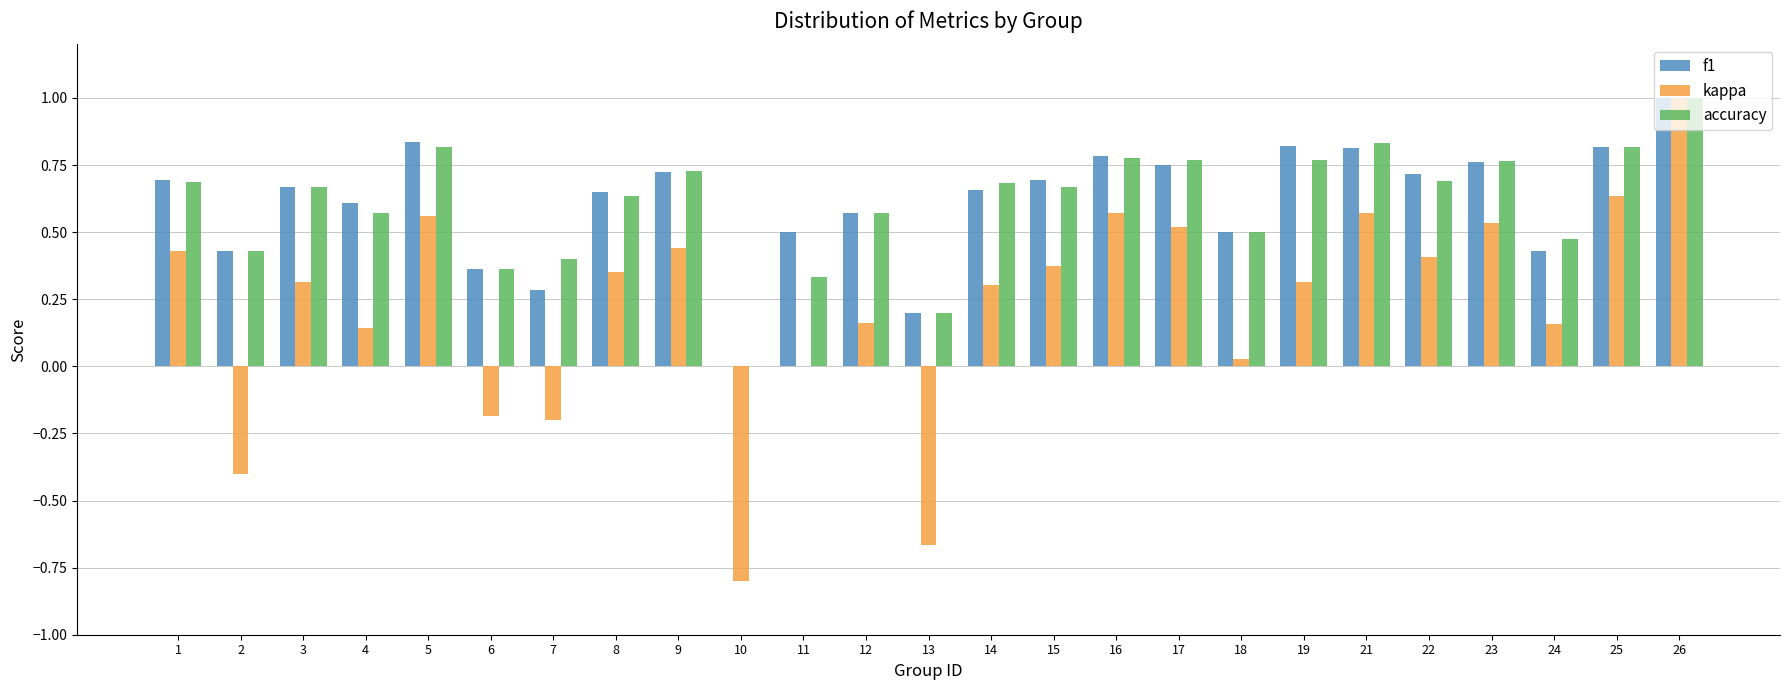

What are all the series names shown in the legend?

f1, kappa, accuracy